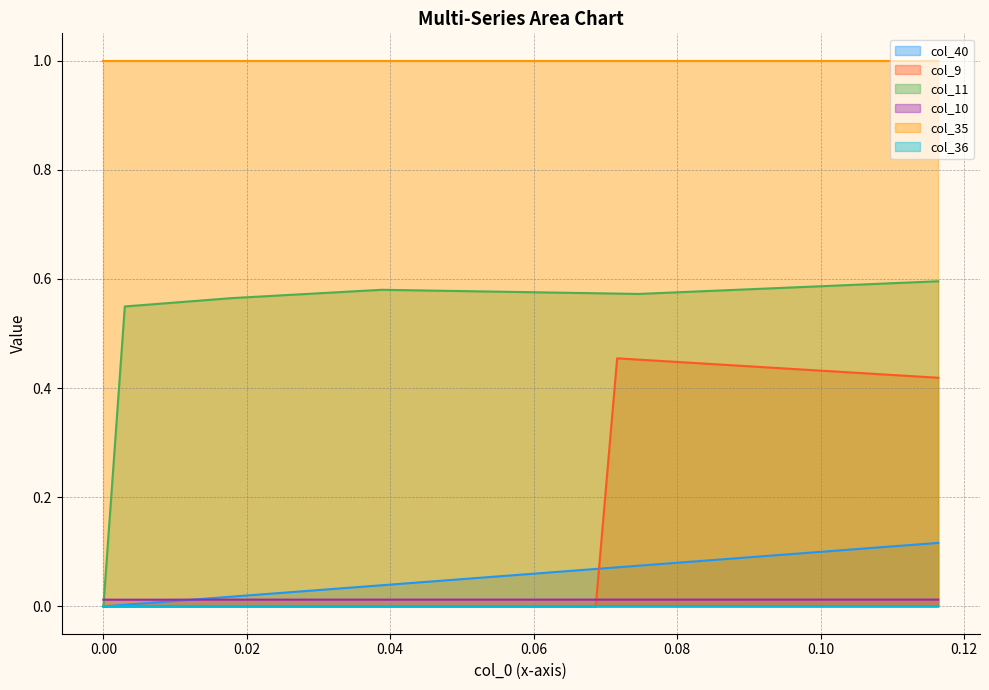

Count the col_11 values in the range 0 to 1.

40